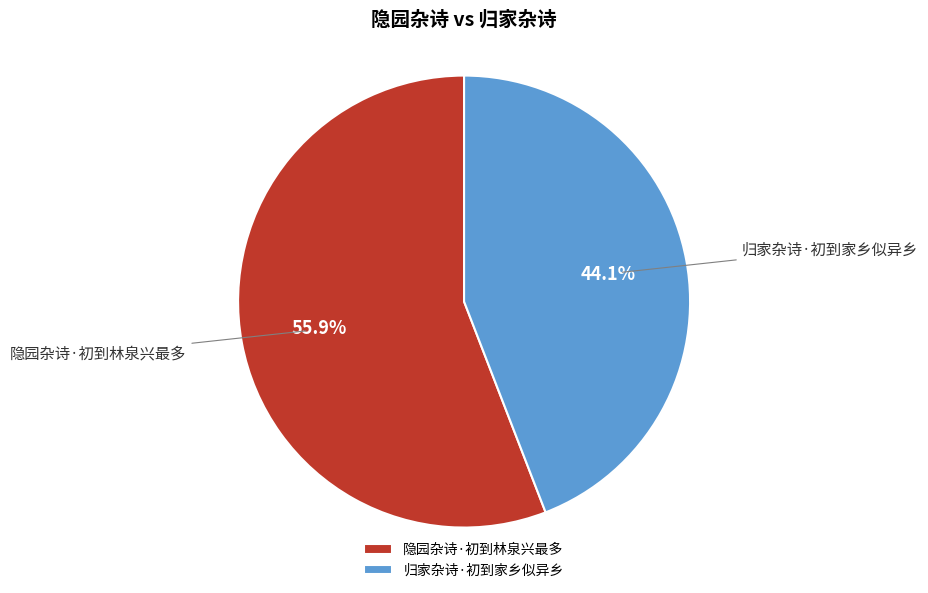

What percentage is the 归家杂诗·初到家乡似异乡 slice, to the nearest percent?

44%